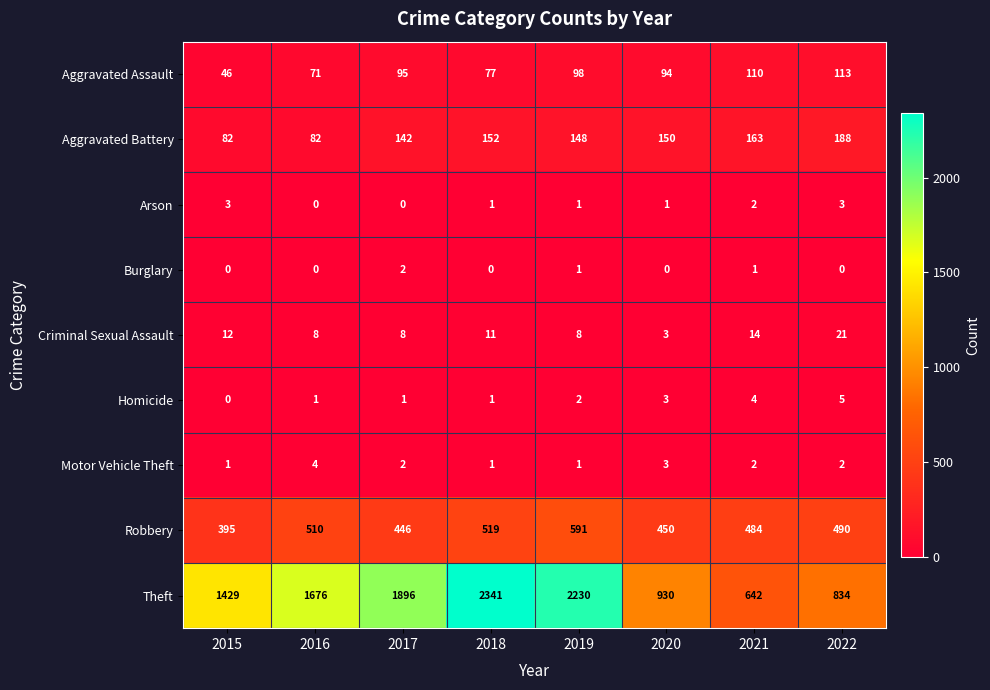

The value of Aggravated Assault at 2021 is 110. True or false?

True